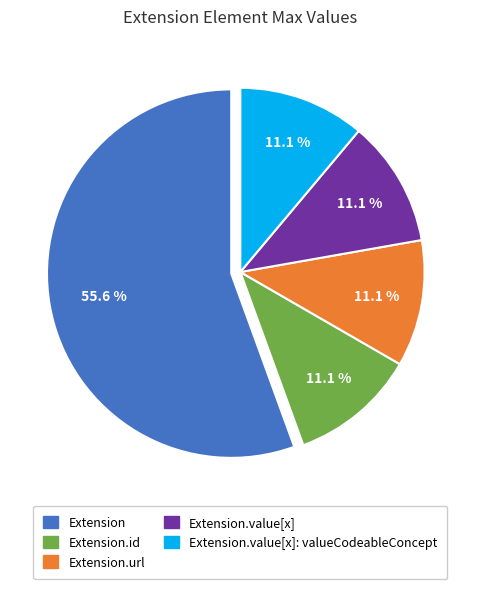

Which slice is the largest?

Extension